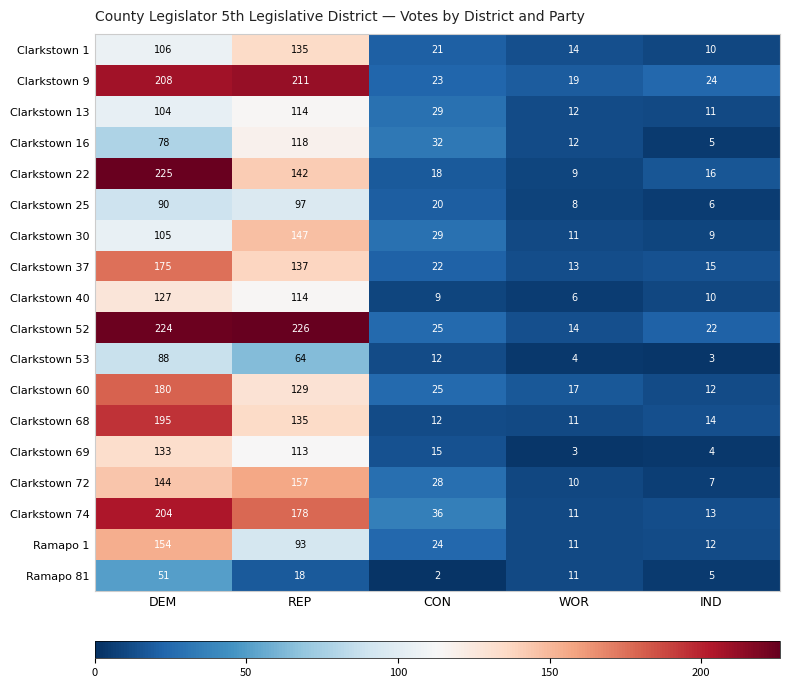

What value does the Clarkstown 9 series have at IND, to the nearest 5?

25